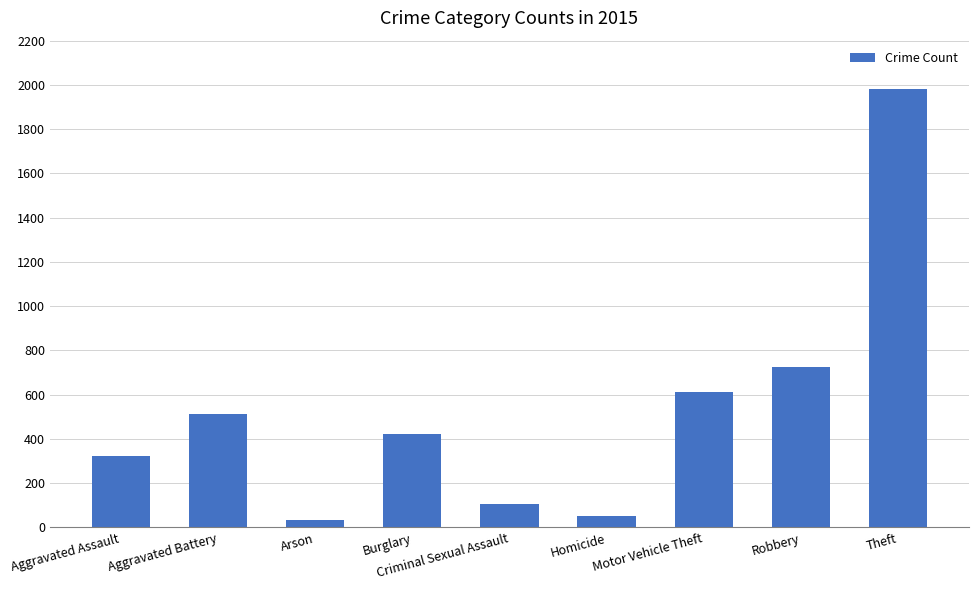

Between Arson and Aggravated Battery, which is larger?

Aggravated Battery